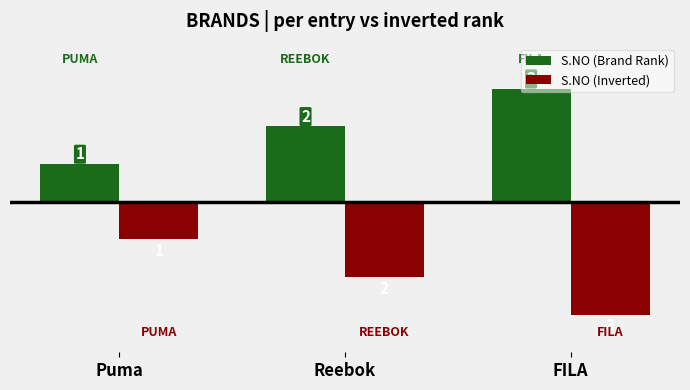

What is the sum of all S.NO (Brand Rank) values?

6